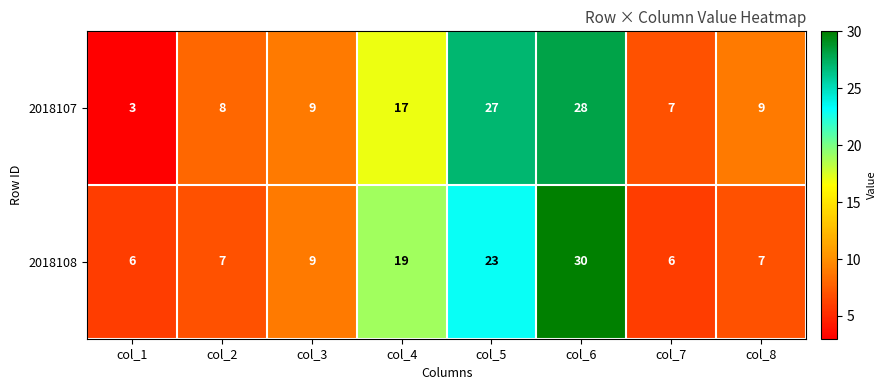

What is the sum of the 2018108 values at col_7 and col_4?

25